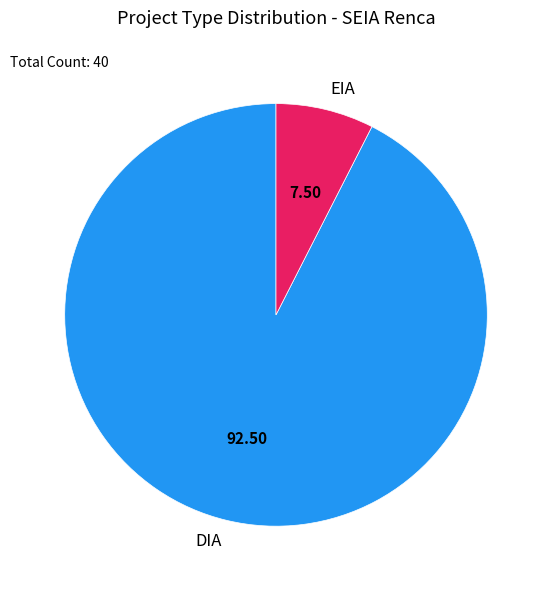

Rank the categories by value from highest to lowest.

DIA, EIA